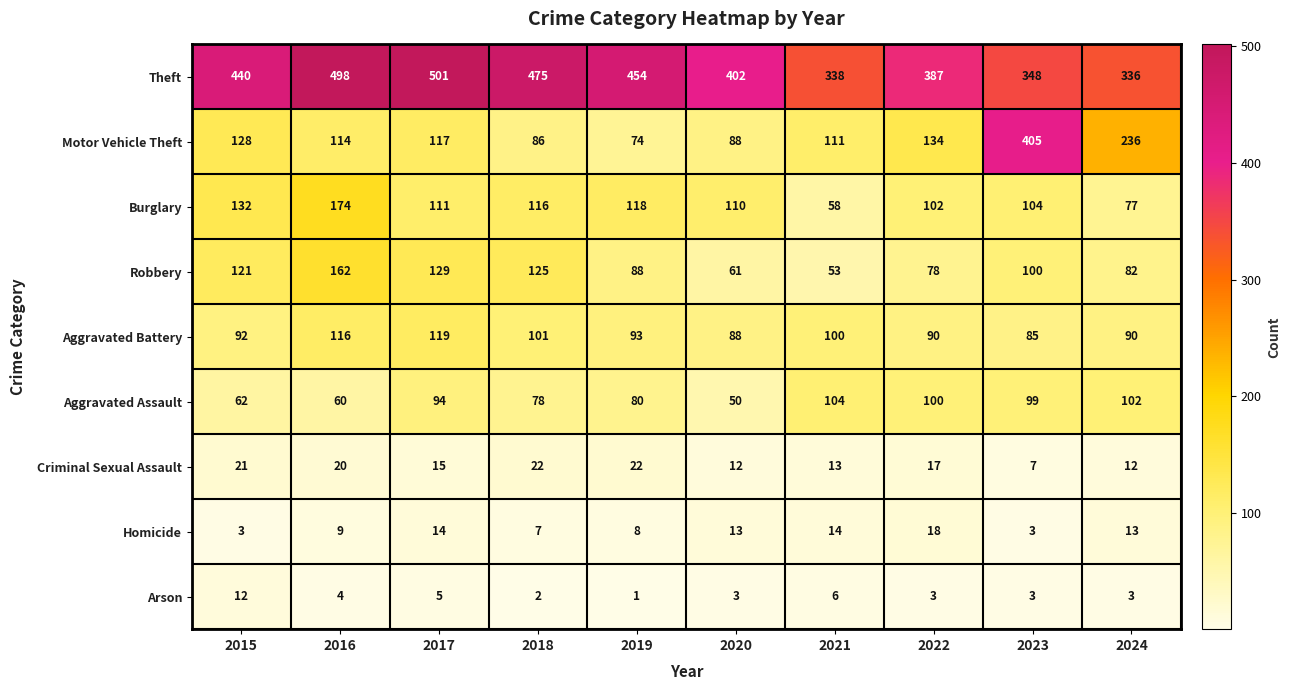

The Criminal Sexual Assault series shows 13 at 2021. True or false?

True